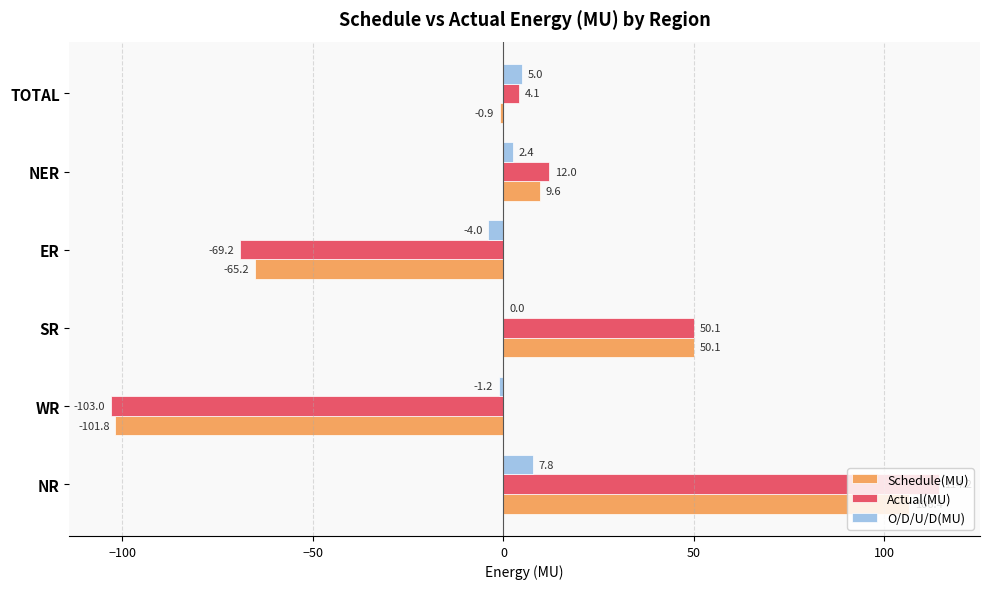

At which category is the sum across all series the highest?

NR